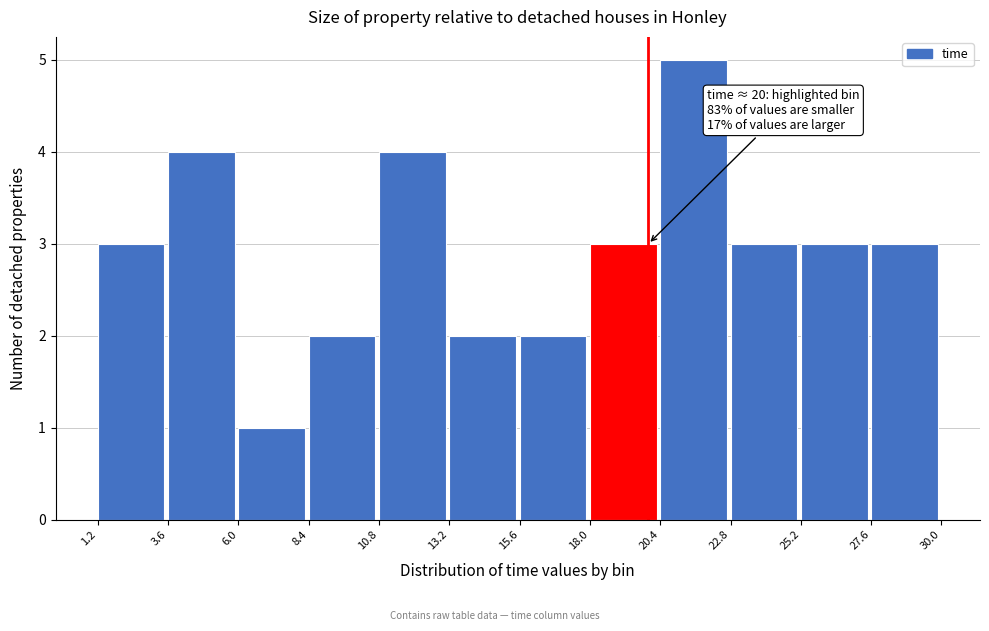

Over which range of the x-axis is the bar tallest?

20.4 to 22.8